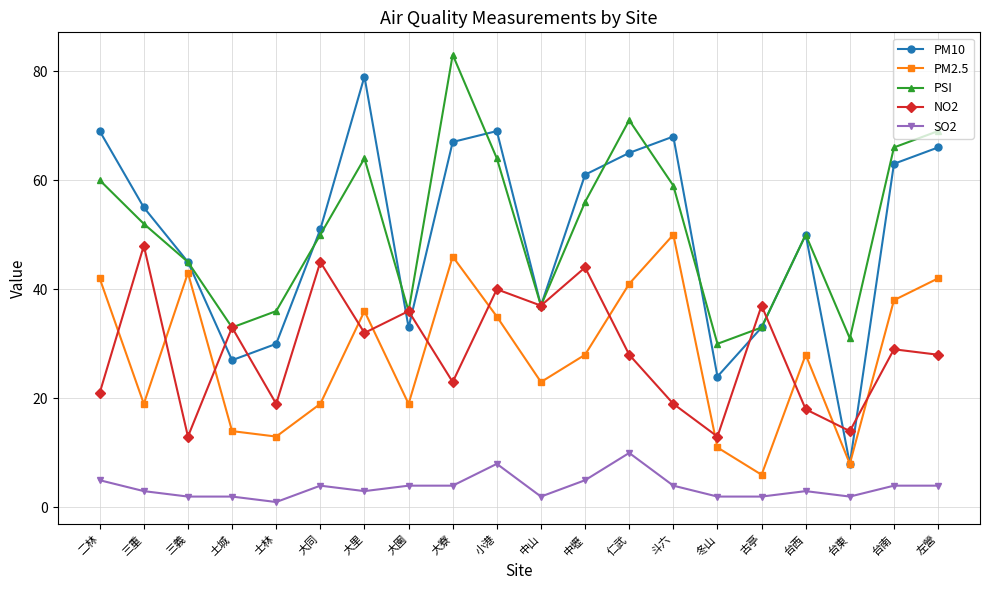

Reading right to left, transcribe all the data shown in this chart.

PM10: 66	63	8	50	33	24	68	65	61	37	69	67	33	79	51	30	27	45	55	69
PM2.5: 42	38	8	28	6	11	50	41	28	23	35	46	19	36	19	13	14	43	19	42
PSI: 69	66	31	50	33	30	59	71	56	37	64	83	36	64	50	36	33	45	52	60
NO2: 28	29	14	18	37	13	19	28	44	37	40	23	36	32	45	19	33	13	48	21
SO2: 4	4	2	3	2	2	4	10	5	2	8	4	4	3	4	1	2	2	3	5